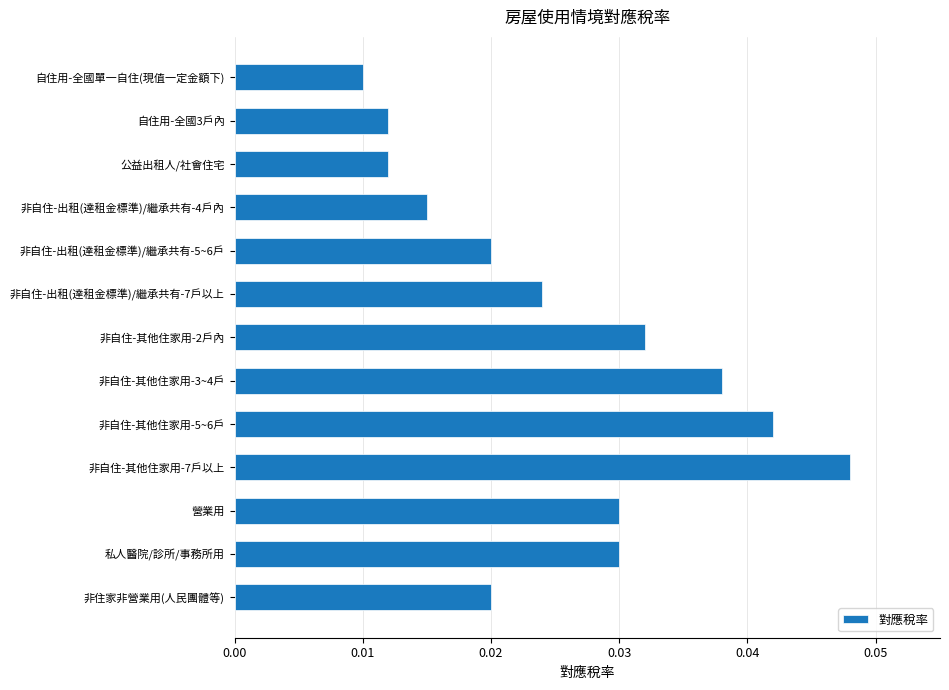

What position from the top is 非自住-其他住家用-3~4戶?

8